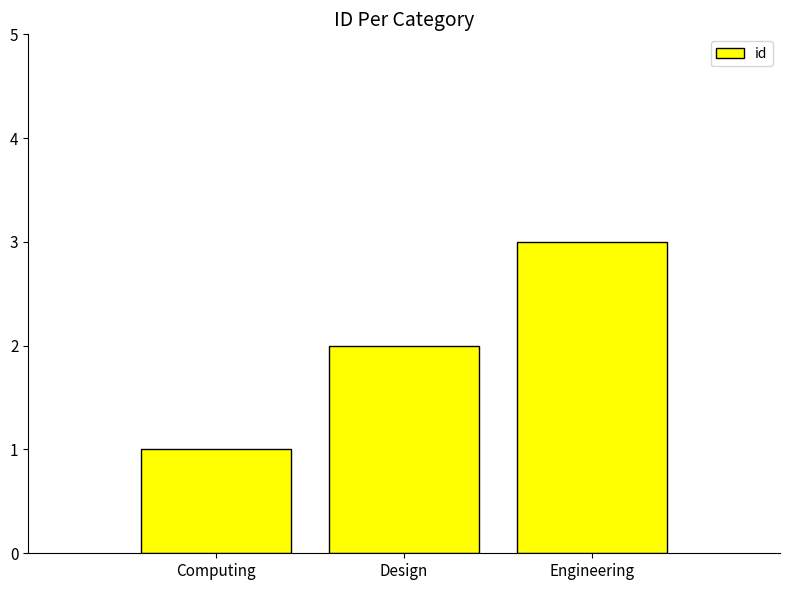

What is the difference between the values at Engineering and Computing?

2